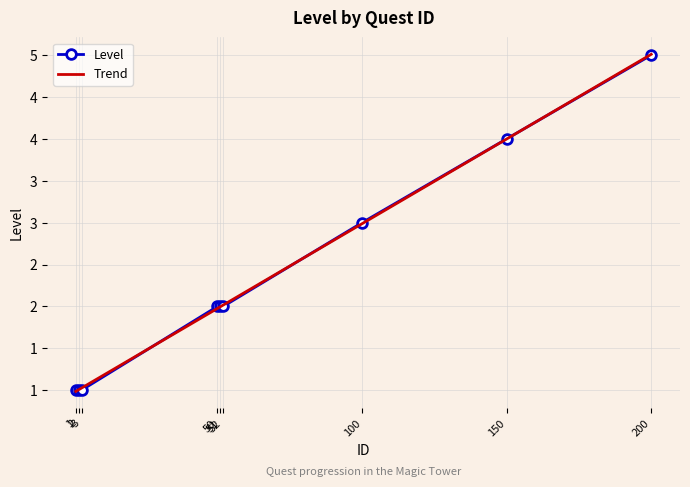

True or false: the data shows 8 at 200.

False